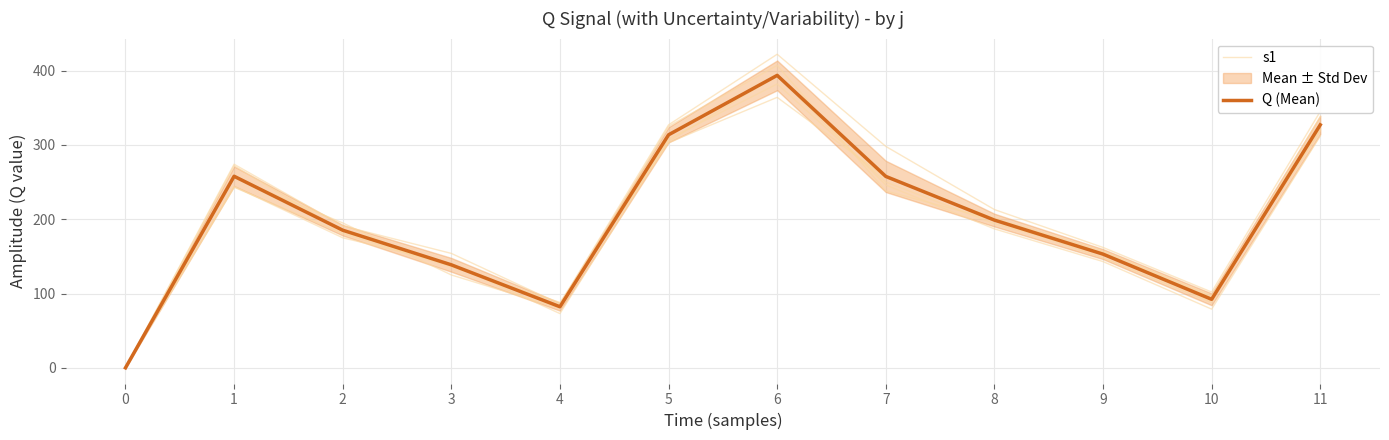

At 10, list the series in order from smallest to largest.

Q (Mean), s1